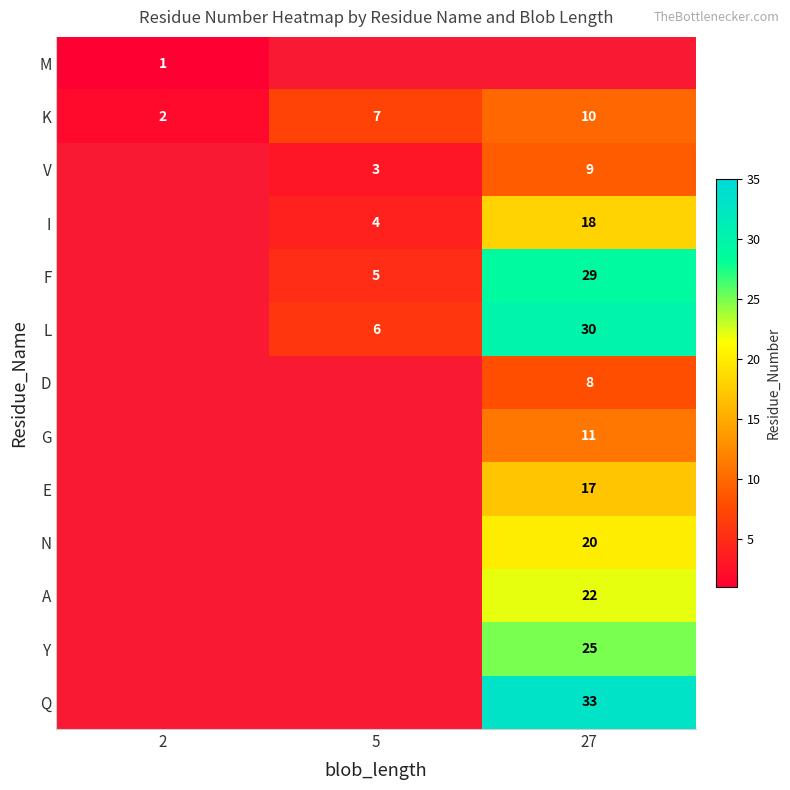

The G series shows 3 at 27. True or false?

False